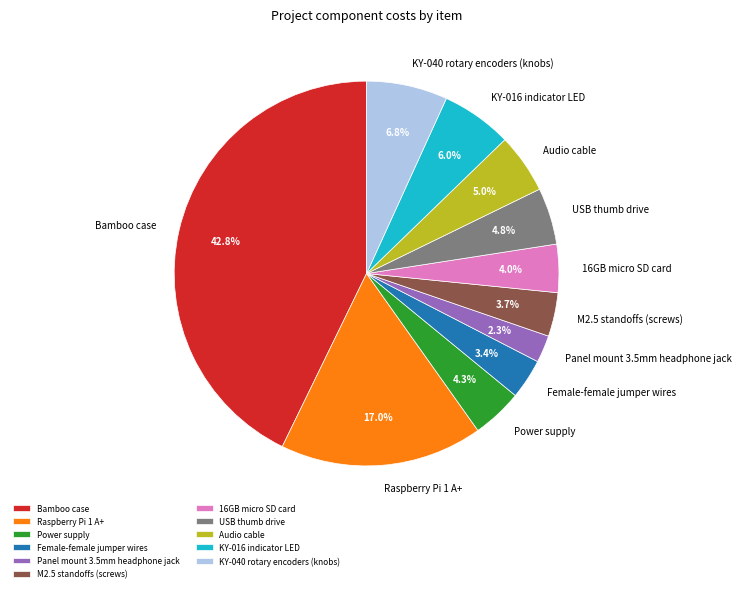

Do KY-040 rotary encoders (knobs) and M2.5 standoffs (screws) together represent more than half of the pie?

No